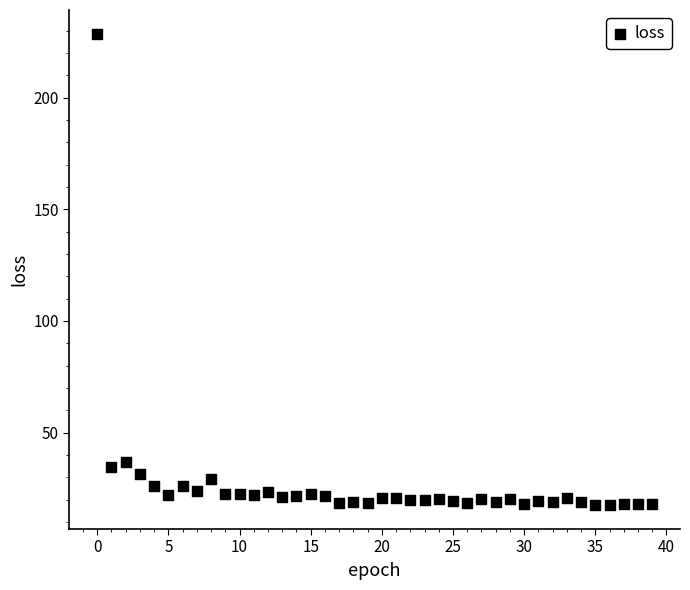

What is the range of Y values (max minus min)?

211.3